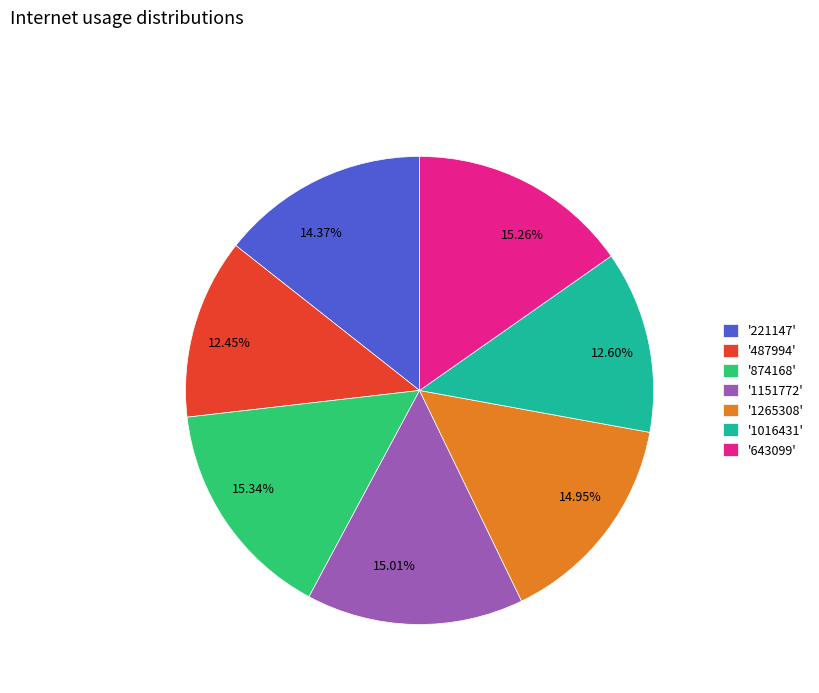

How many slices are in this pie chart?

7